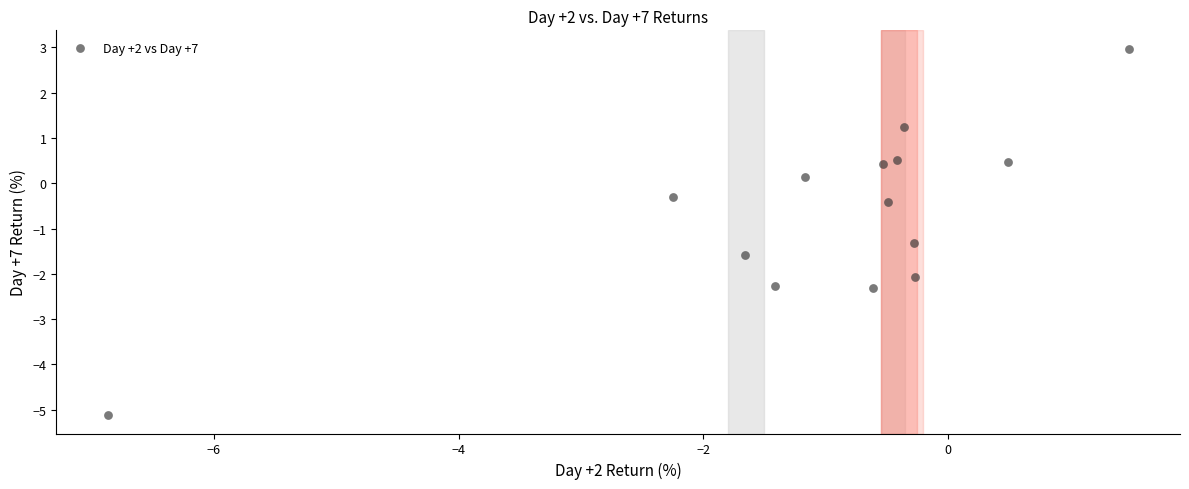

What Y value in the scatter plot is closest to -1?

-1.3